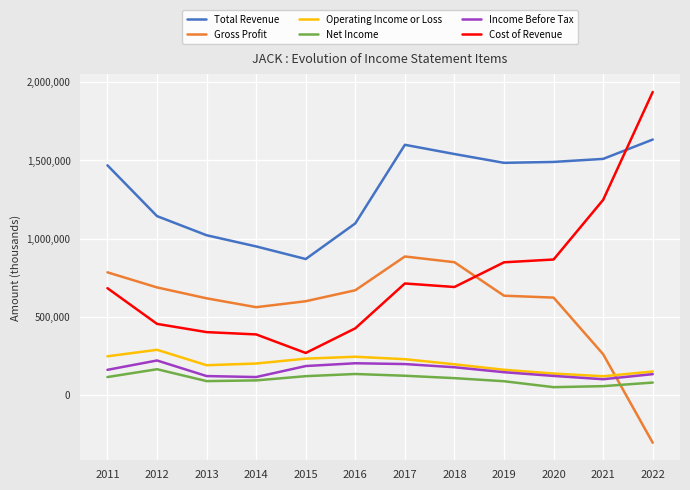

Which category has the highest value in the Gross Profit series?

2017